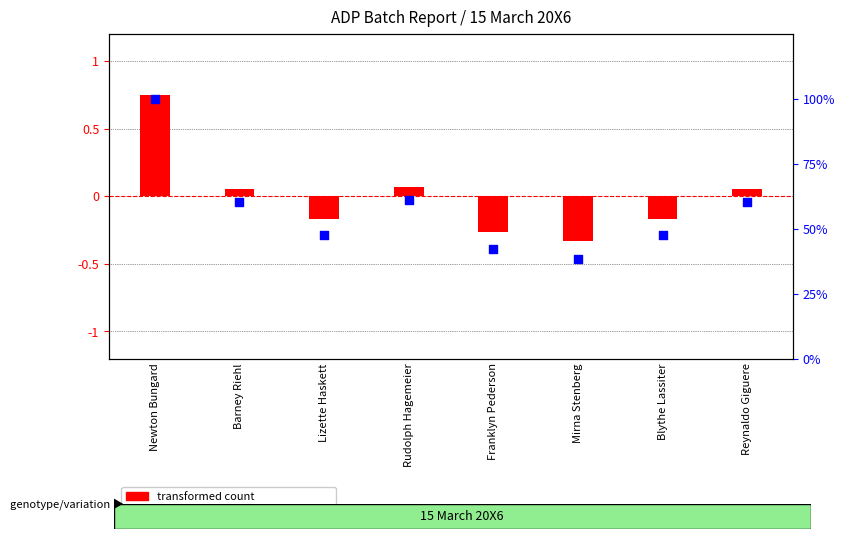

Which series reaches the minimum Y coordinate?

transformed count